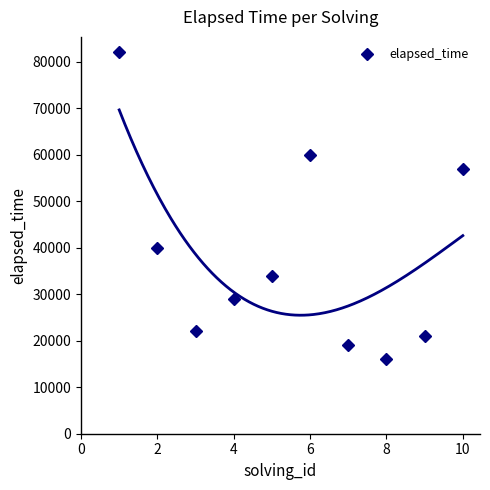

True or false: elapsed_time has more than 0 points higher than both neighbors.

True